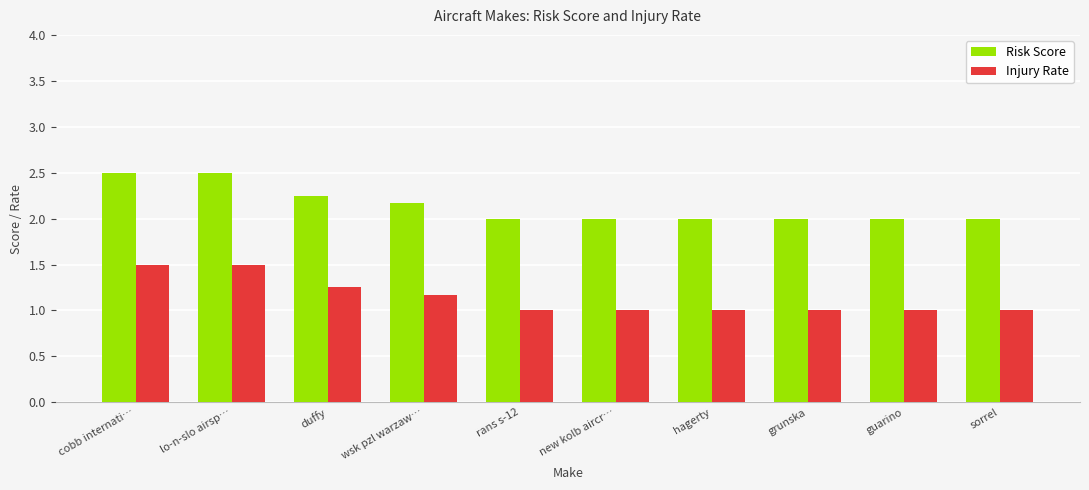

How many Risk Score values are between 2 and 3?

10